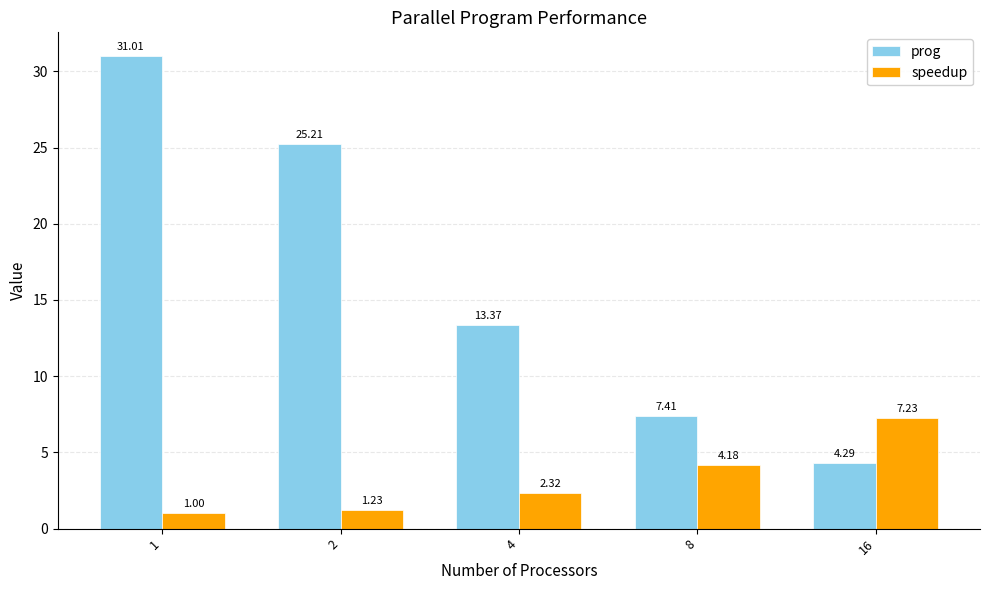

Rank the series by their average value, from highest to lowest.

prog, speedup